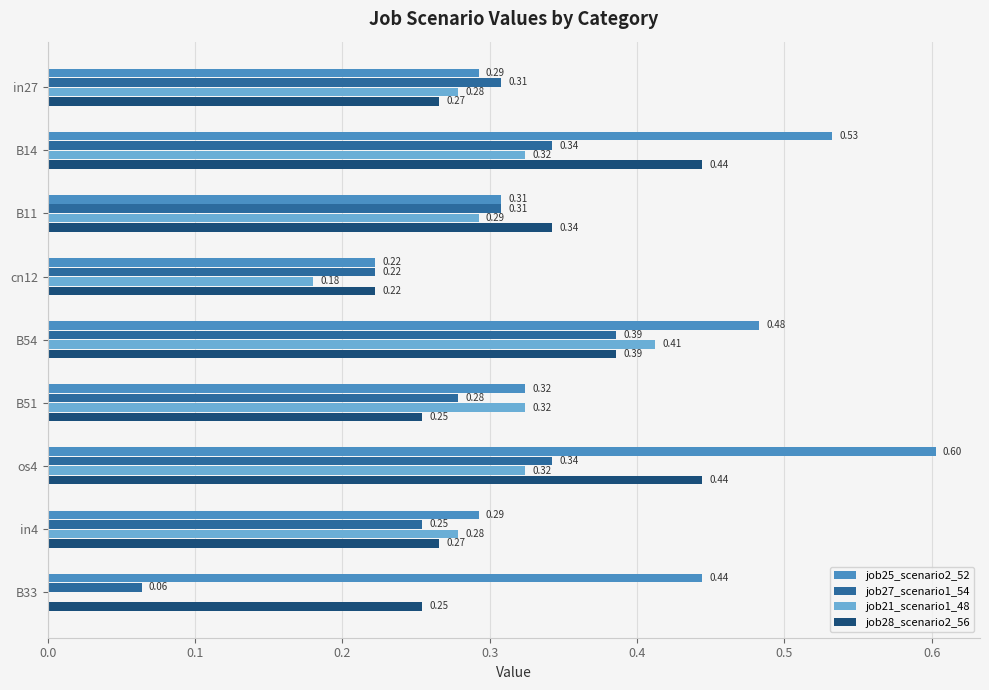

What is the sum of the job27_scenario1_54 values at B54 and B11?

0.7